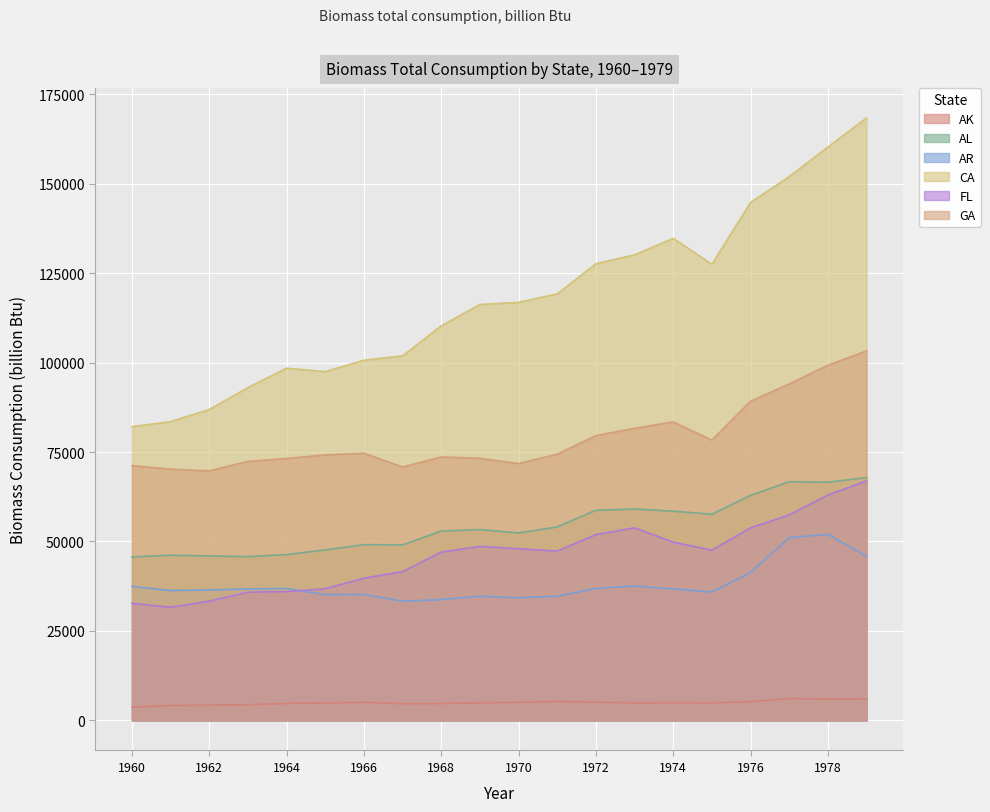

After their last crossing, which series has the higher values: AR or FL?

FL